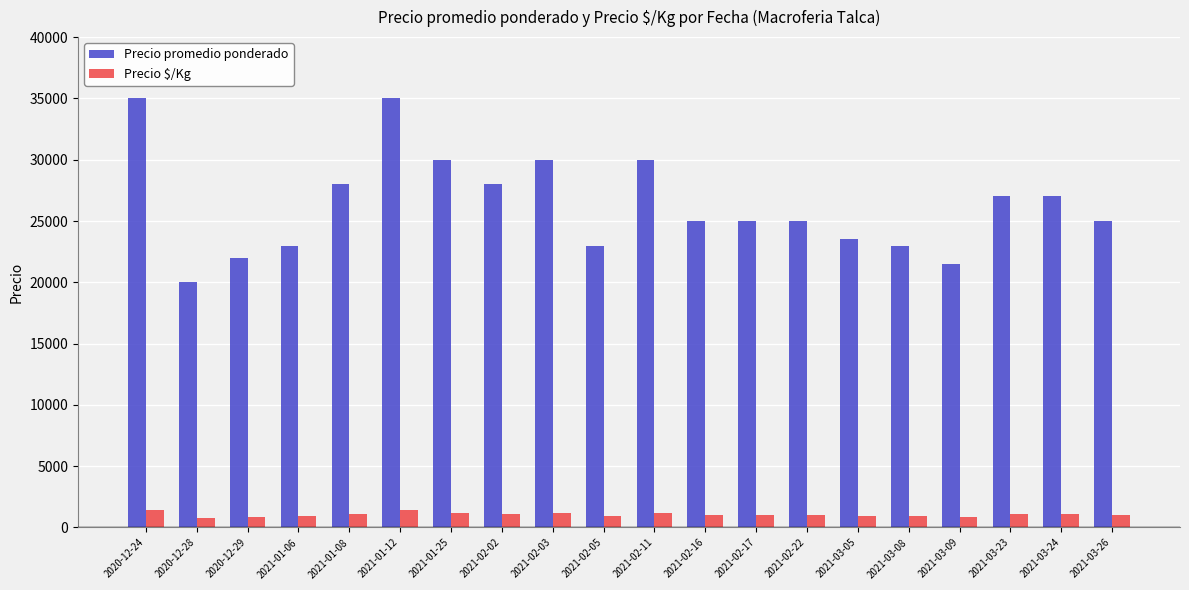

What is the difference between the maximum and minimum values in the Precio promedio ponderado series?

15000